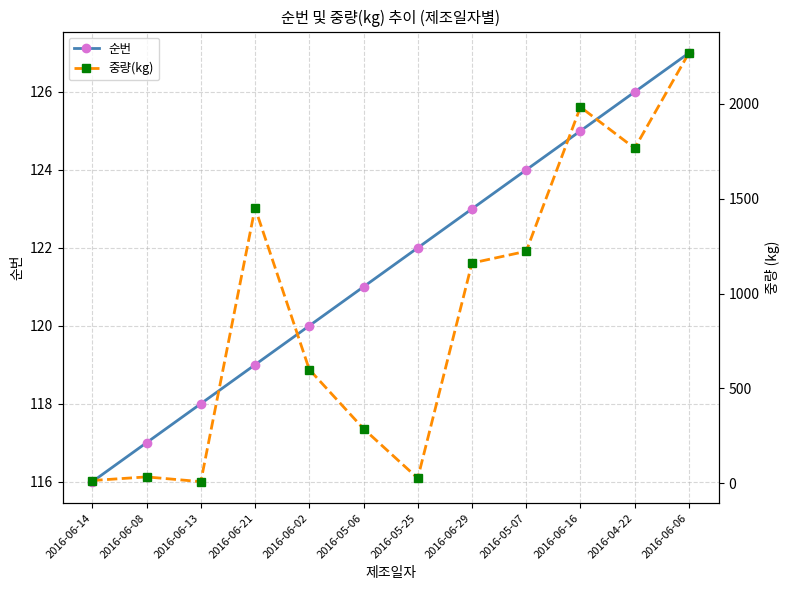

What is the difference between the highest and lowest values at 2016-06-08?

83